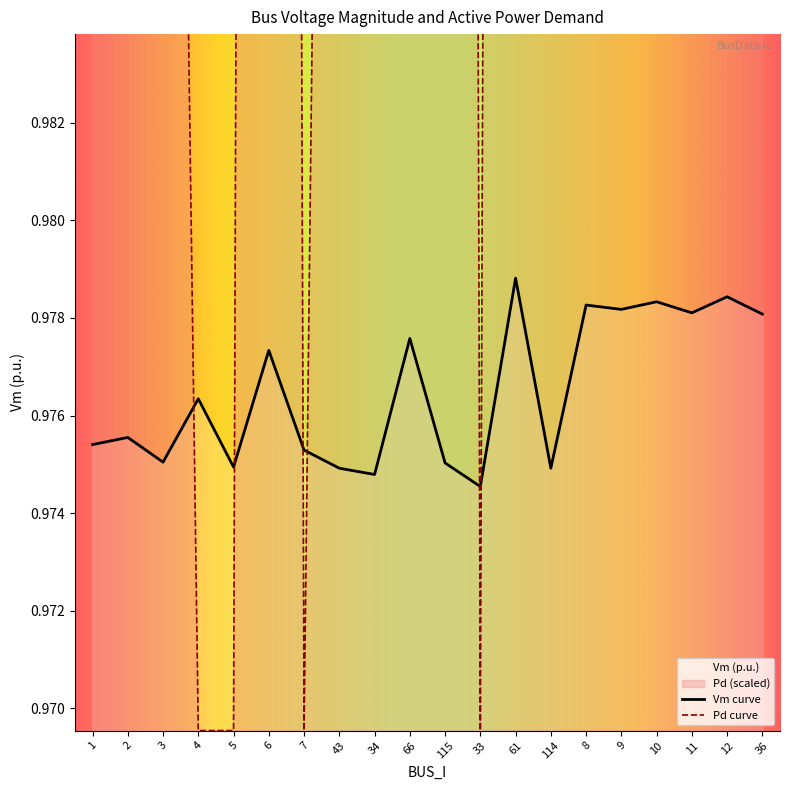

Where is the first local minimum for Vm?

3